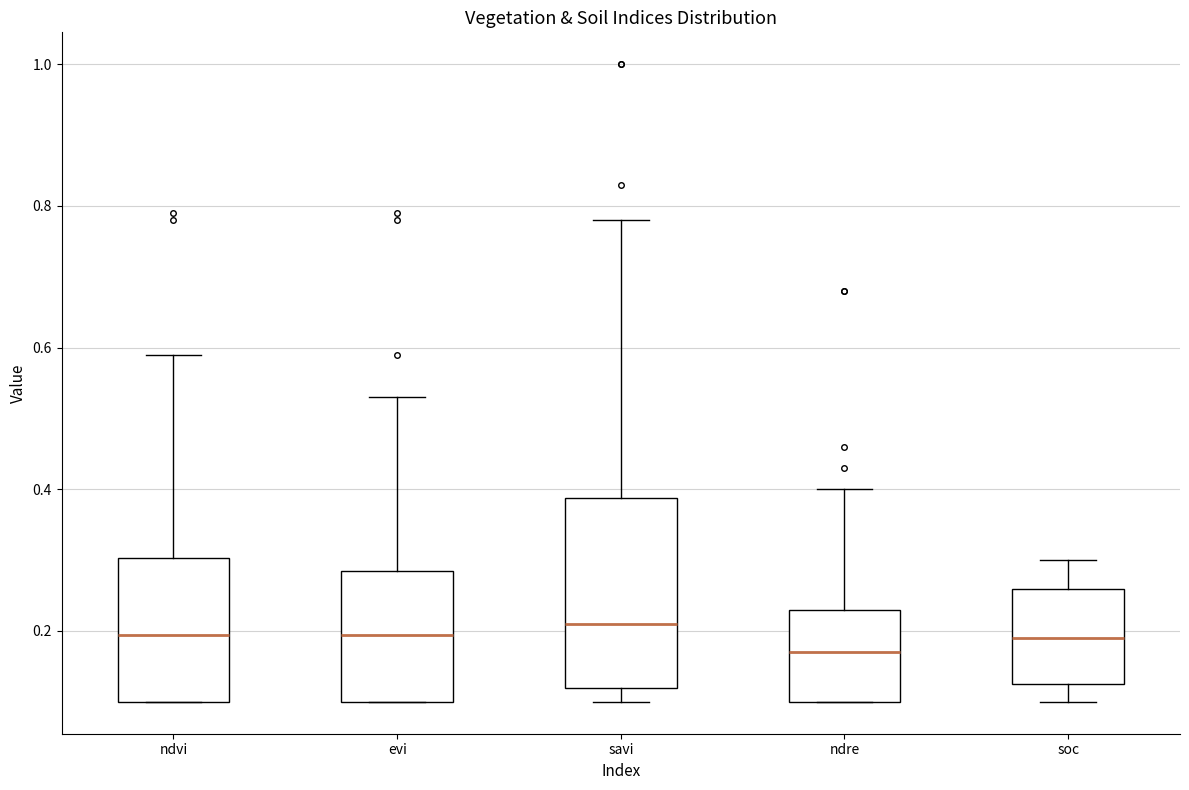

Reading left to right, read every box against the y-axis: the position of its median line, the range the box covers, and the ends of its whiskers. The values are not printed on the chart, so give them approximately, as read against the axis.

ndvi: median 0.20, box 0.10 to 0.30, whiskers 0.10 to 0.60
evi: median 0.20, box 0.10 to 0.28, whiskers 0.10 to 0.54
savi: median 0.22, box 0.12 to 0.38, whiskers 0.10 to 0.78
ndre: median 0.18, box 0.10 to 0.24, whiskers 0.10 to 0.40
soc: median 0.20, box 0.12 to 0.26, whiskers 0.10 to 0.30